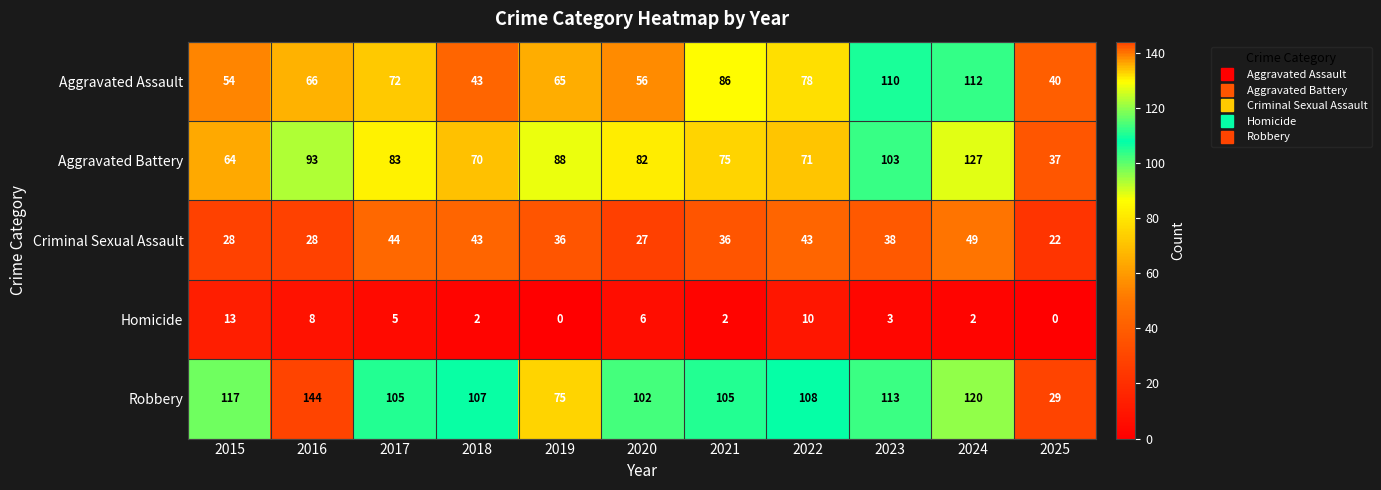

Which series has the widest spread of values?

Robbery